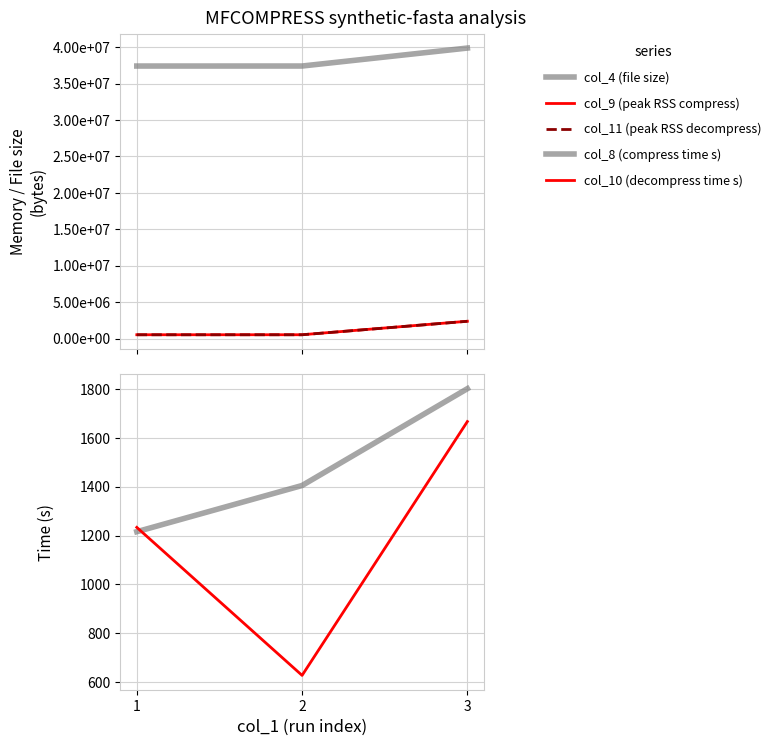

Reading right to left, list all the values displayed in this chart.

col_4 (file size): 39862595.0	37397691.0	37395520.0
col_9 (peak RSS compress): 2380712.0	530088.0	529448.0
col_11 (peak RSS decompress): 2377184.0	526560.0	526048.0
col_8 (compress time s): 1800.9	1404.8	1215.8
col_10 (decompress time s): 1666.4	628.1	1233.5